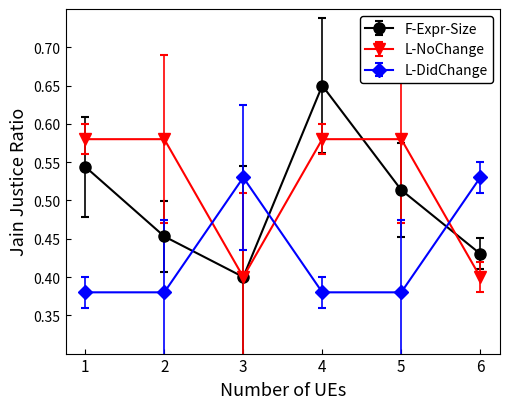

How many interior local peaks does the L-DidChange series have?

1